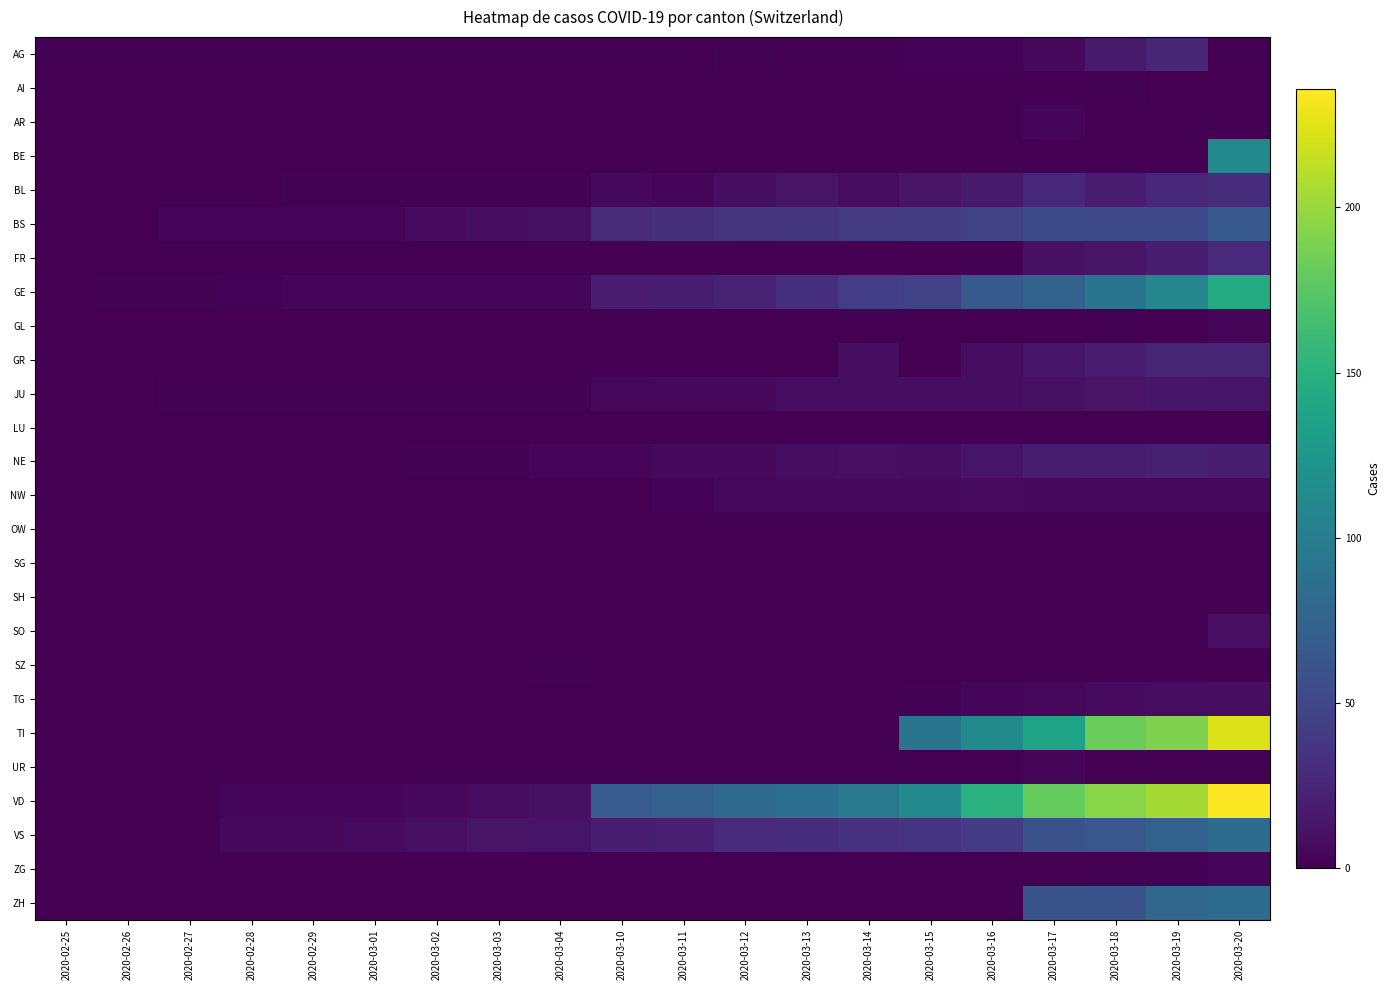

What is the greatest value displayed?

236